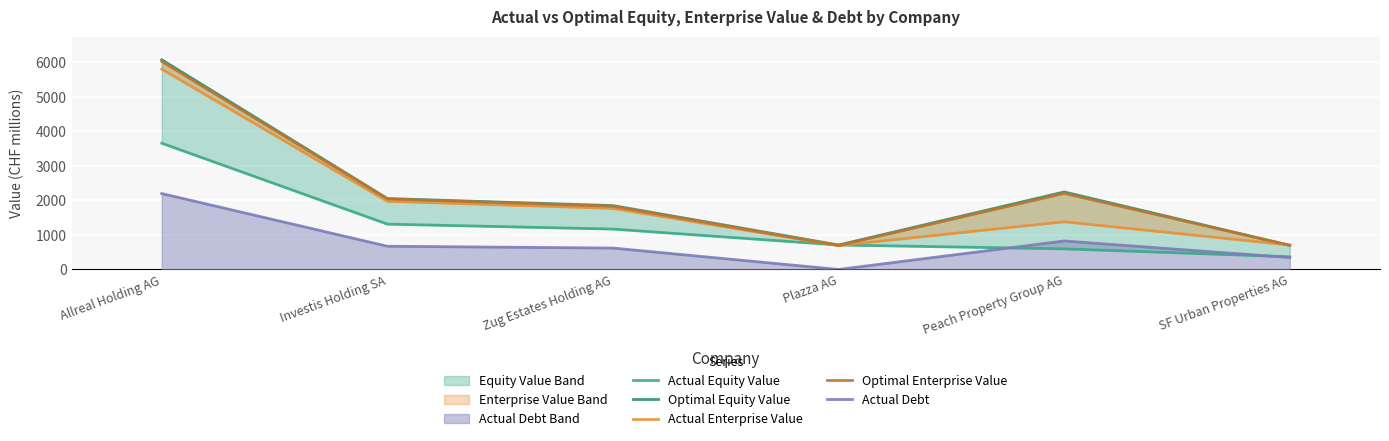

At how many categories does at least one series exceed 5810?

1